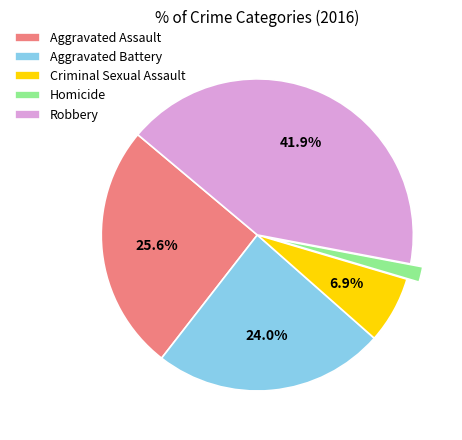

Rank the categories by value from highest to lowest.

Robbery, Aggravated Assault, Aggravated Battery, Criminal Sexual Assault, Homicide